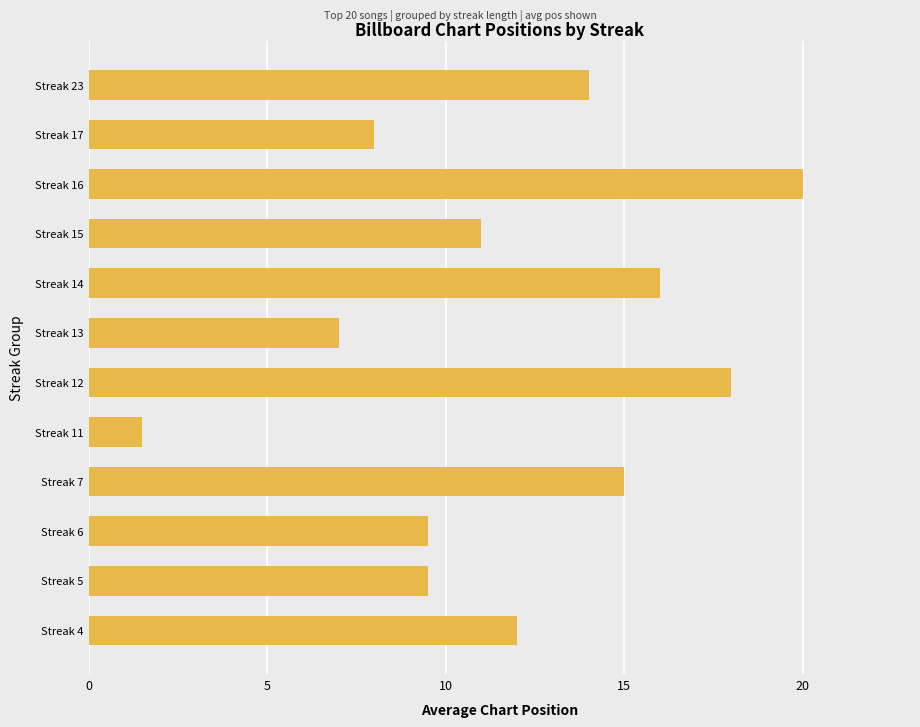

What is the difference between the second highest and minimum values?

16.5